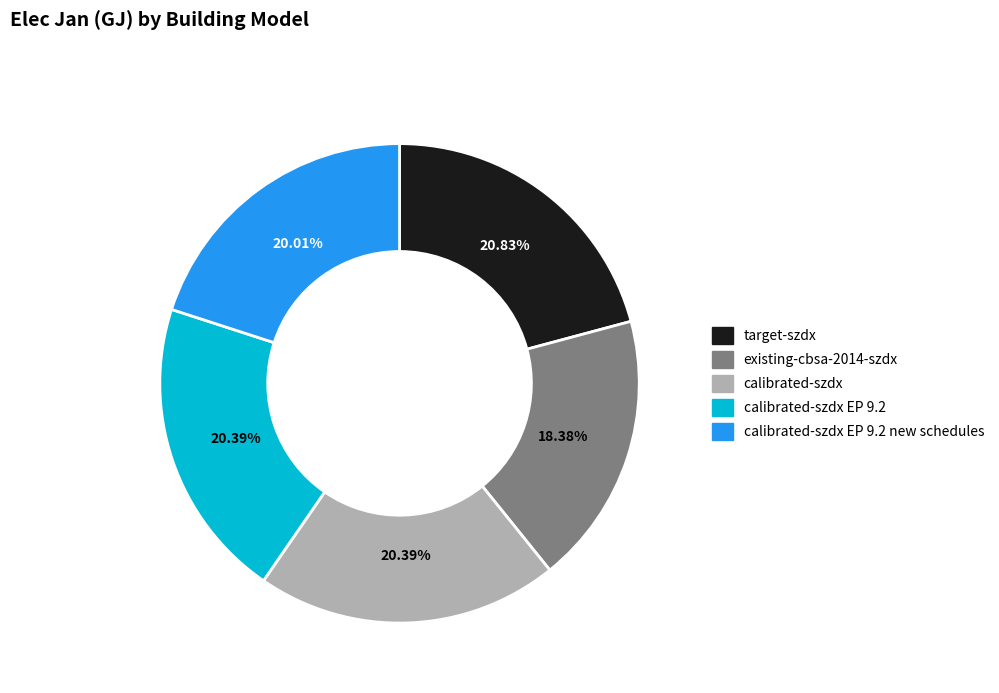

Is there a majority slice in this chart?

No